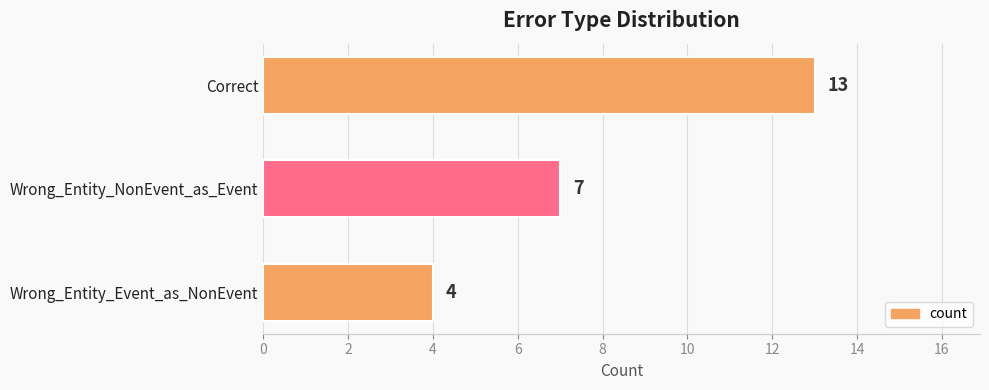

Reading bottom to top, extract all data points from this chart.

4	7	13